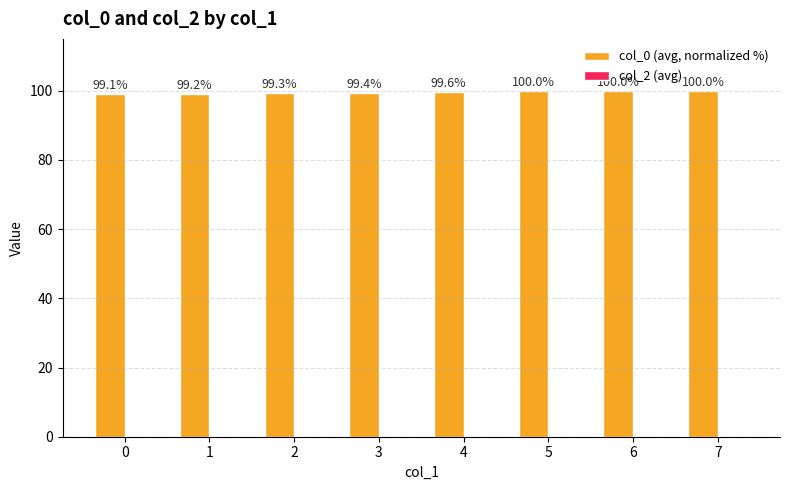

What is the change in value from 0 to 3?

+0.3